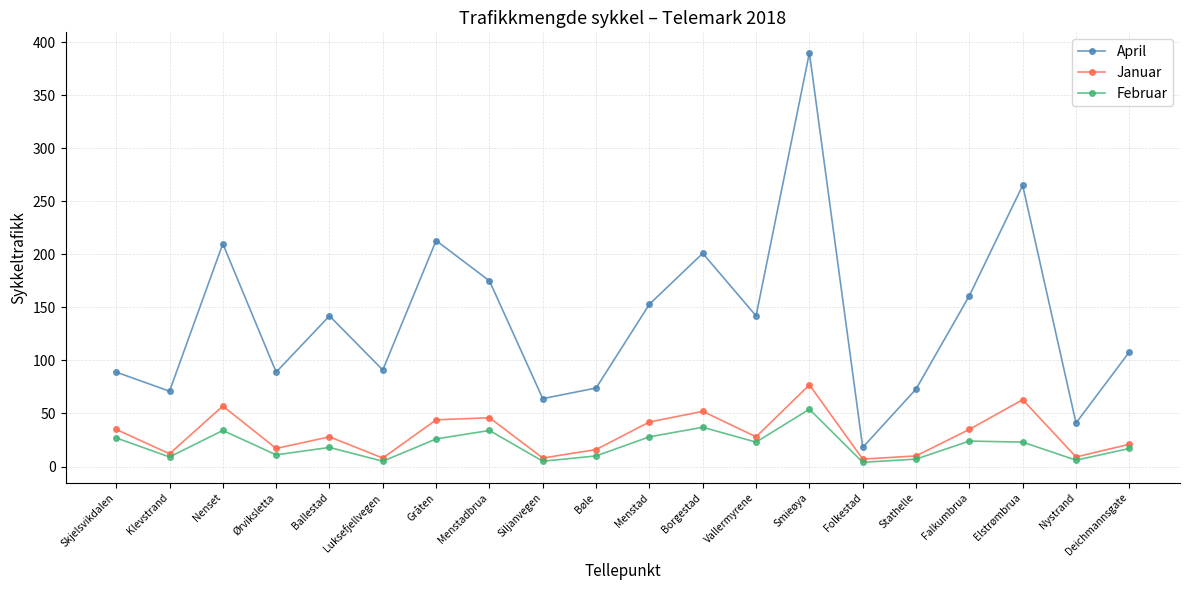

Where is the first local minimum for Januar?

Klevstrand